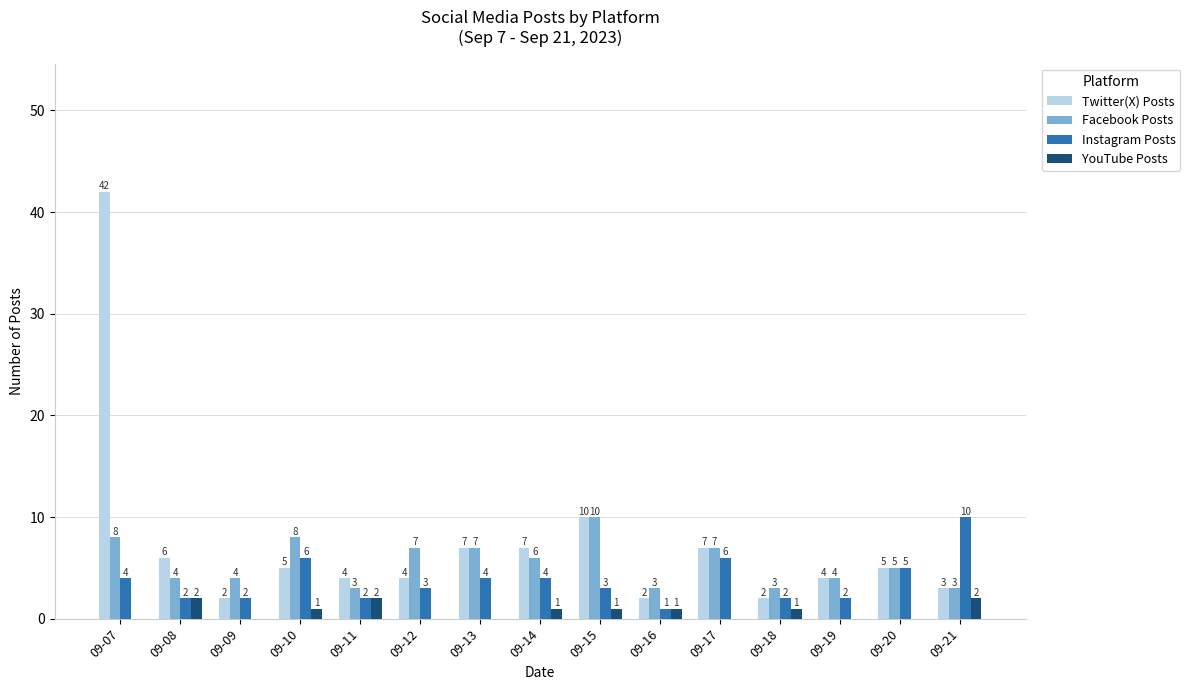

The Facebook Posts series shows 3 at 09-11. True or false?

True